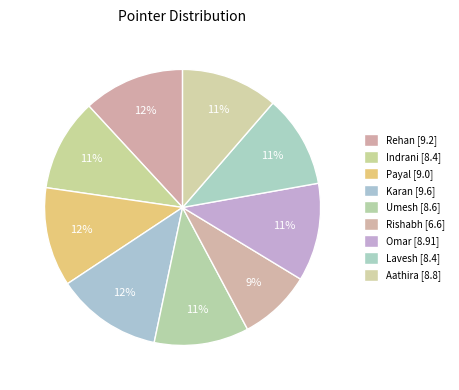

True or false: Aathira accounts for 11% of the total.

True